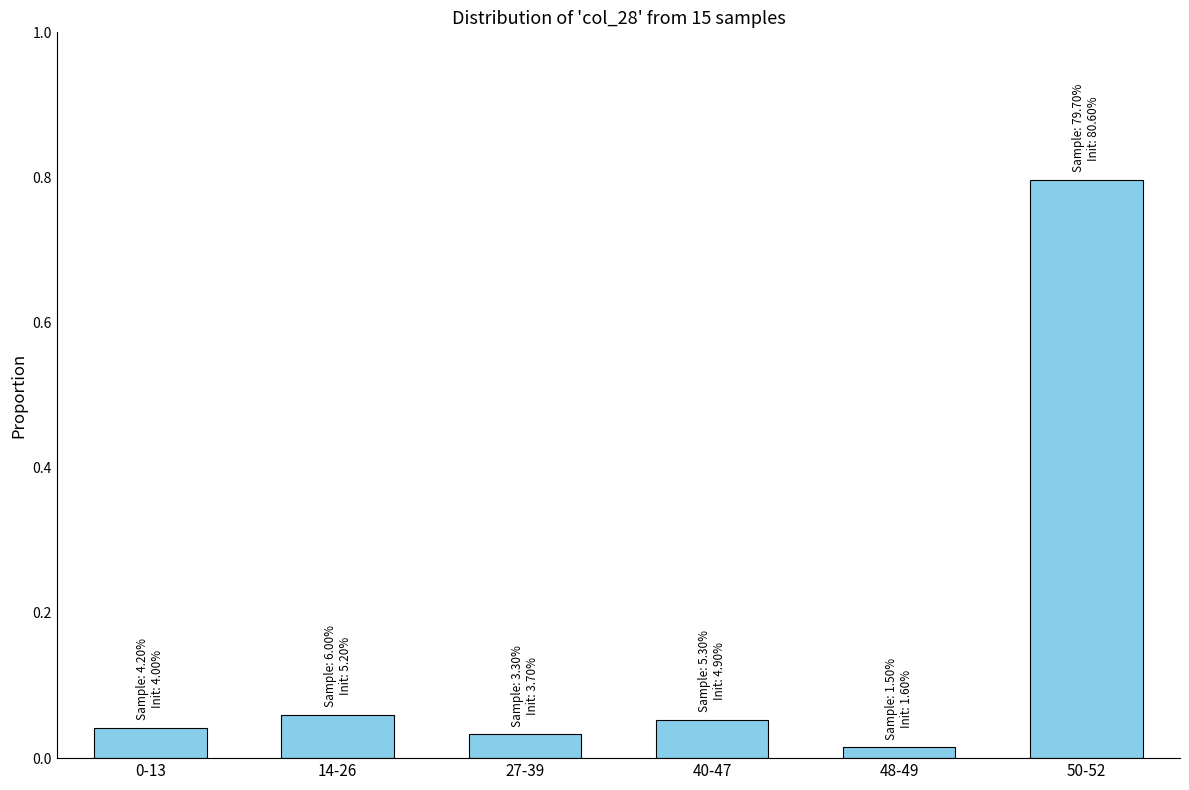

What is the label of the 2nd bar from the right?

48-49